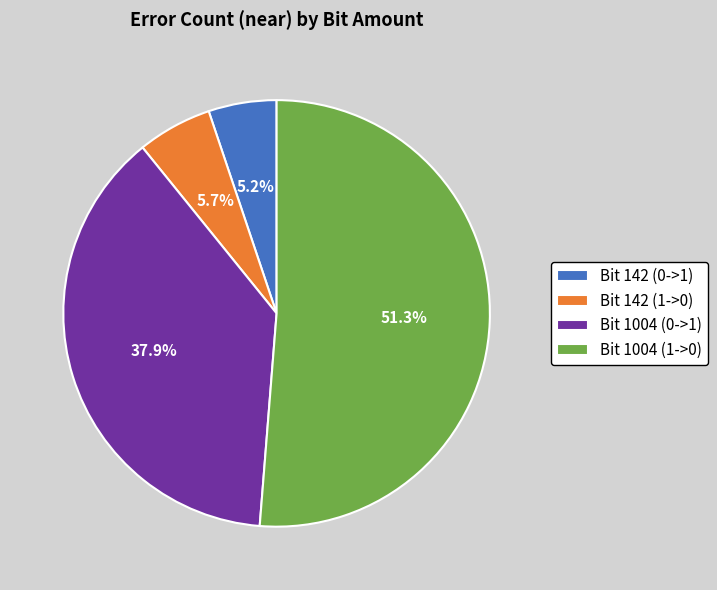

What percentage is NOT represented by Bit 1004 (0->1)?

62.1%